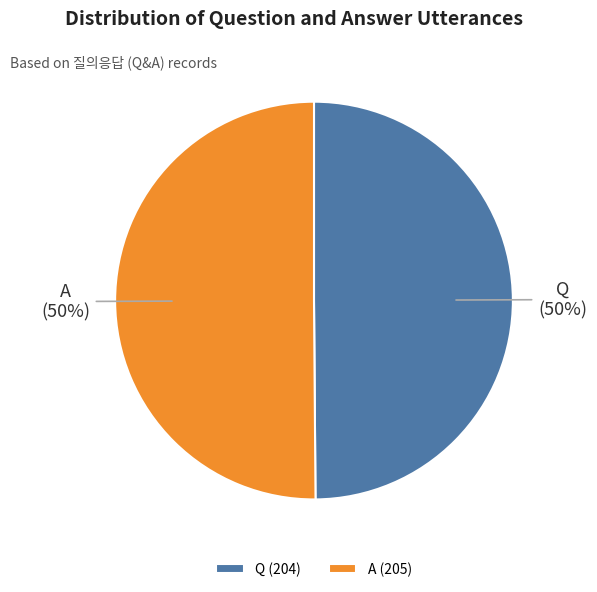

What is the ratio of the value at A to the value at Q?

1.0